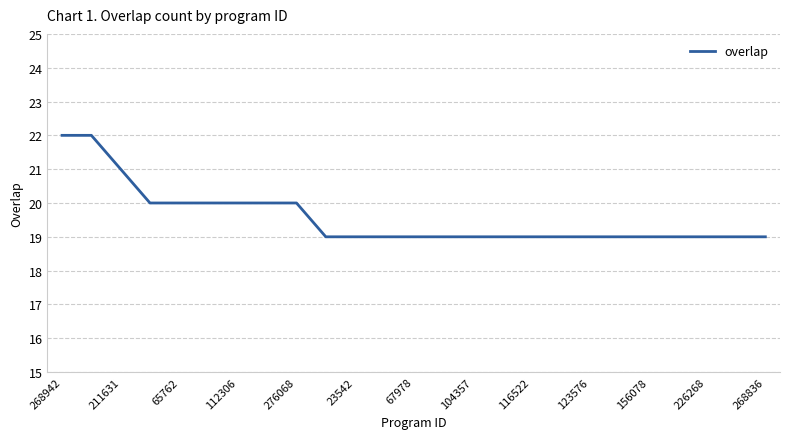

Reading left to right, list all the values displayed in this chart.

22	22	21	20	20	20	20	20	20	19	19	19	19	19	19	19	19	19	19	19	19	19	19	19	19